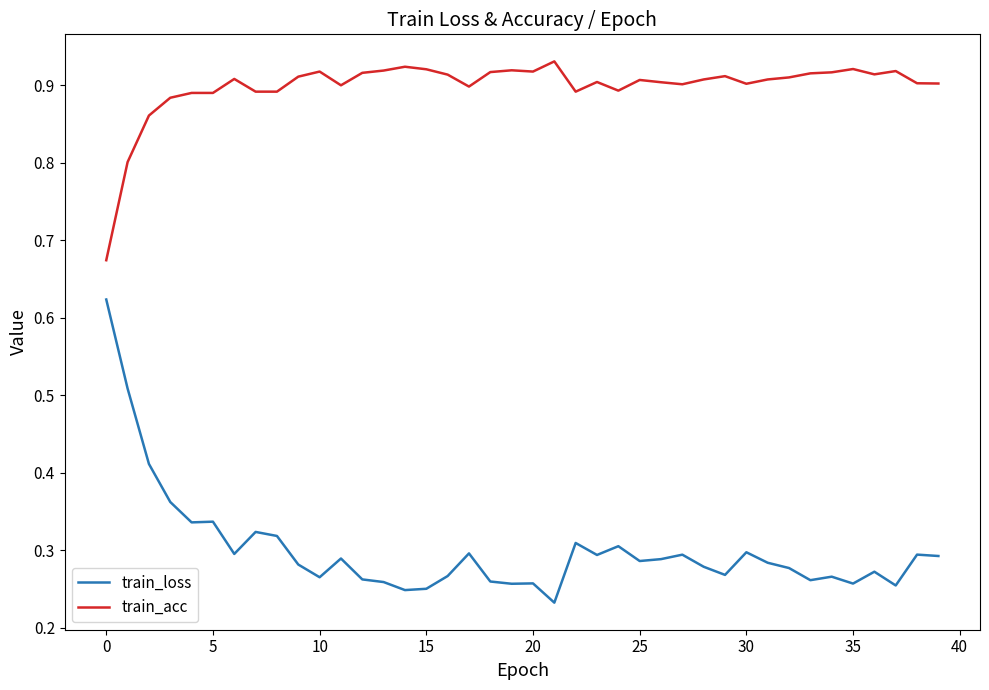

How many distinct data groups are displayed?

2